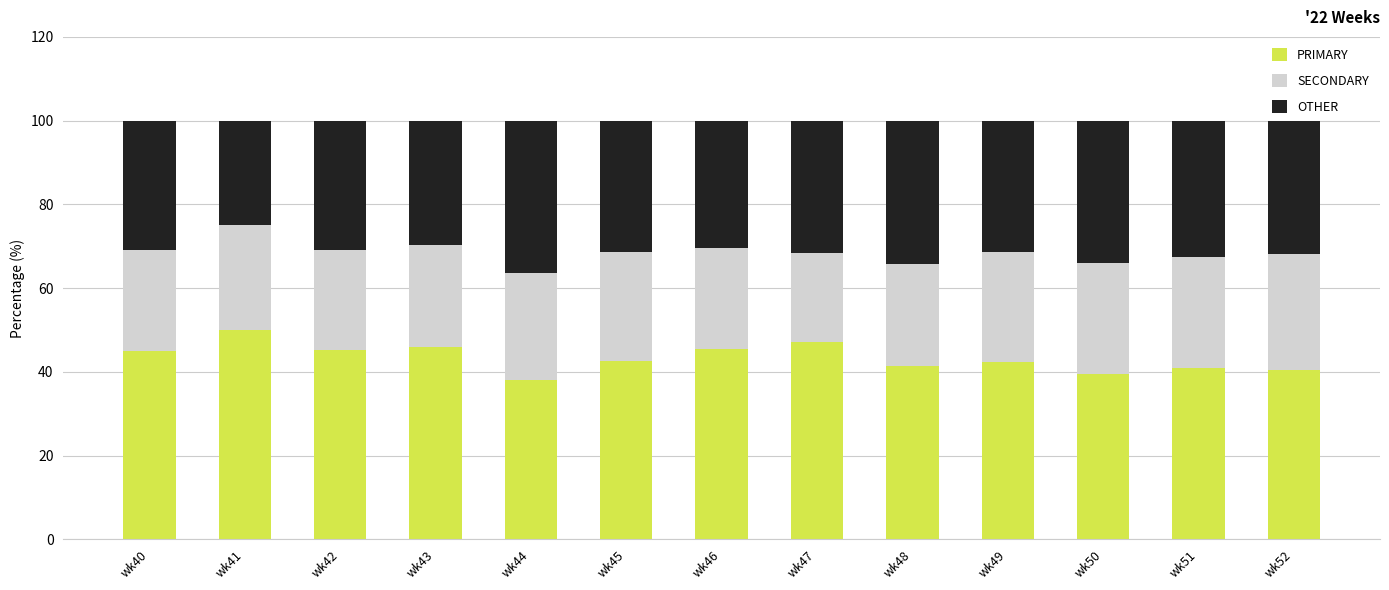

What is the sum of all PRIMARY values?

563.6